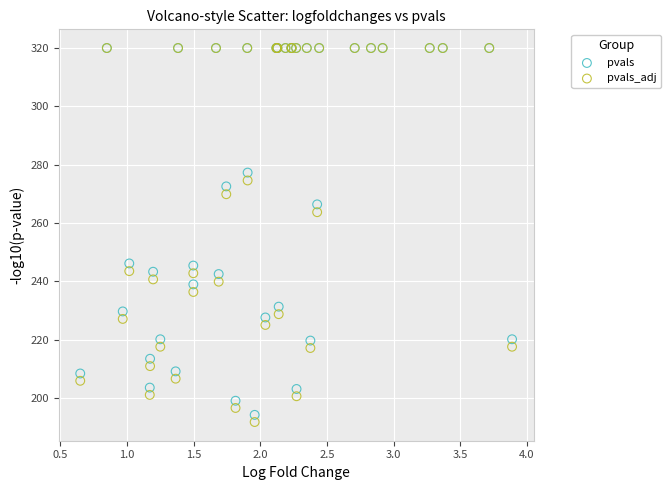

What are all the series names shown in the legend?

pvals, pvals_adj